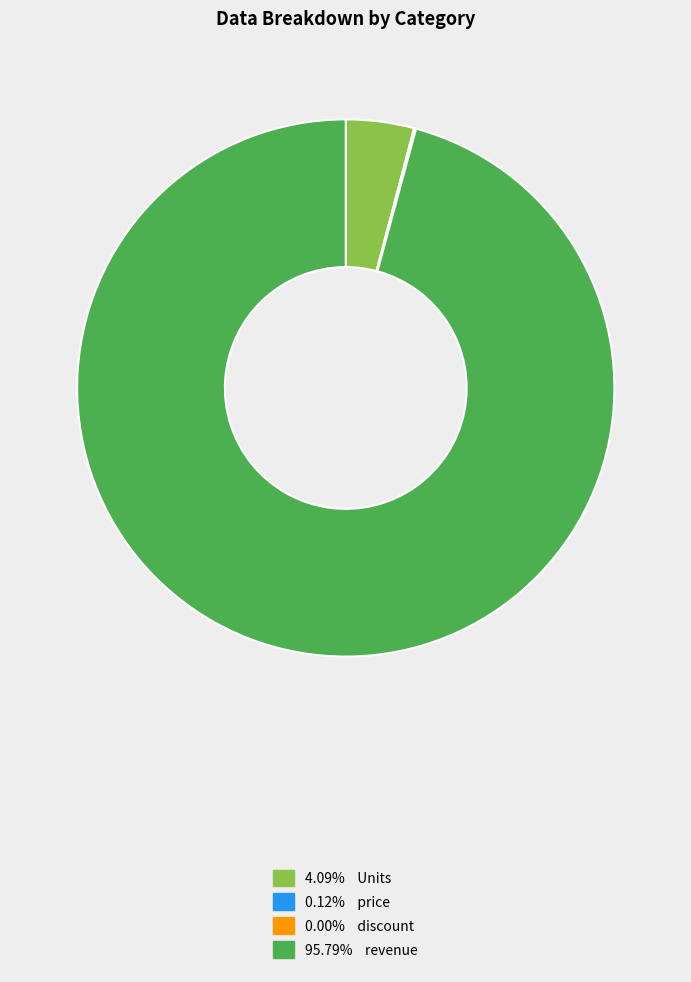

Does any single category account for the majority?

Yes